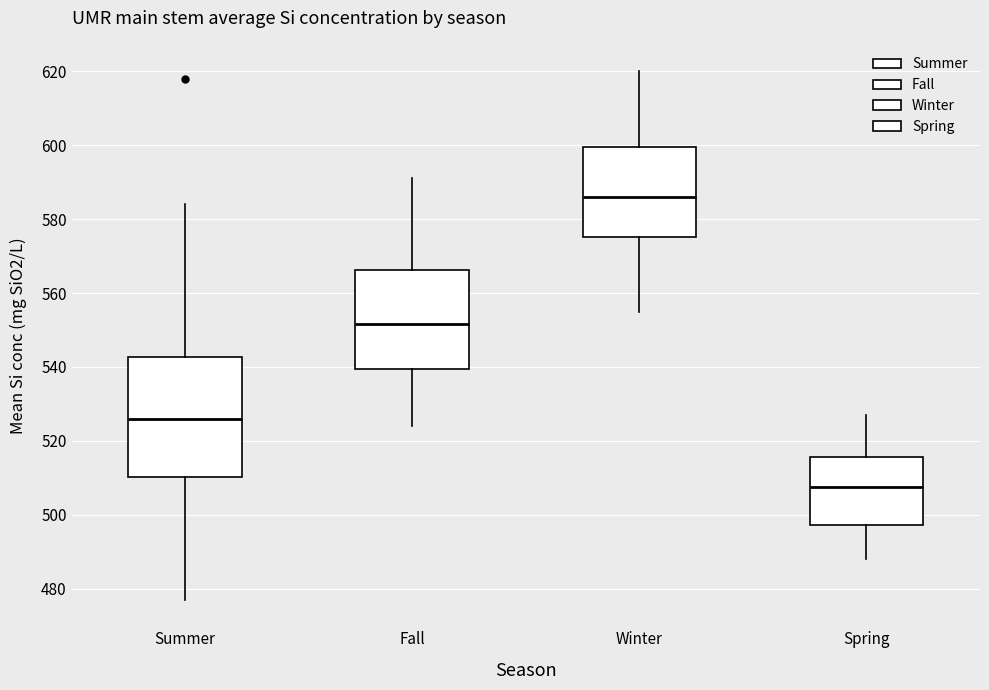

Reading left to right, transcribe this box plot: for each box, give where its median line is, the range the box spans, and where its two whiskers end, as read against the y-axis. The values are not printed on the chart, so give them approximately, as read against the axis.

Summer: median 526, box 510 to 542, whiskers 478 to 584
Fall: median 552, box 540 to 566, whiskers 524 to 592
Winter: median 586, box 576 to 600, whiskers 556 to 620
Spring: median 508, box 498 to 516, whiskers 488 to 528